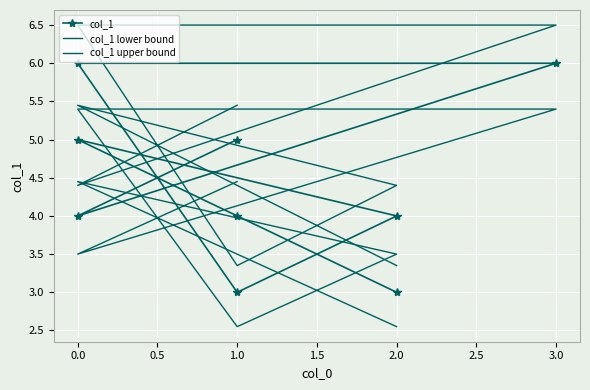

True or false: col_1 lower bound and col_1 cross at least once.

False